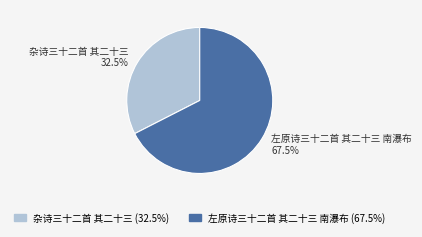

The 左原诗三十二首 其二十三 南瀑布 slice represents 78% of the pie. True or false?

False